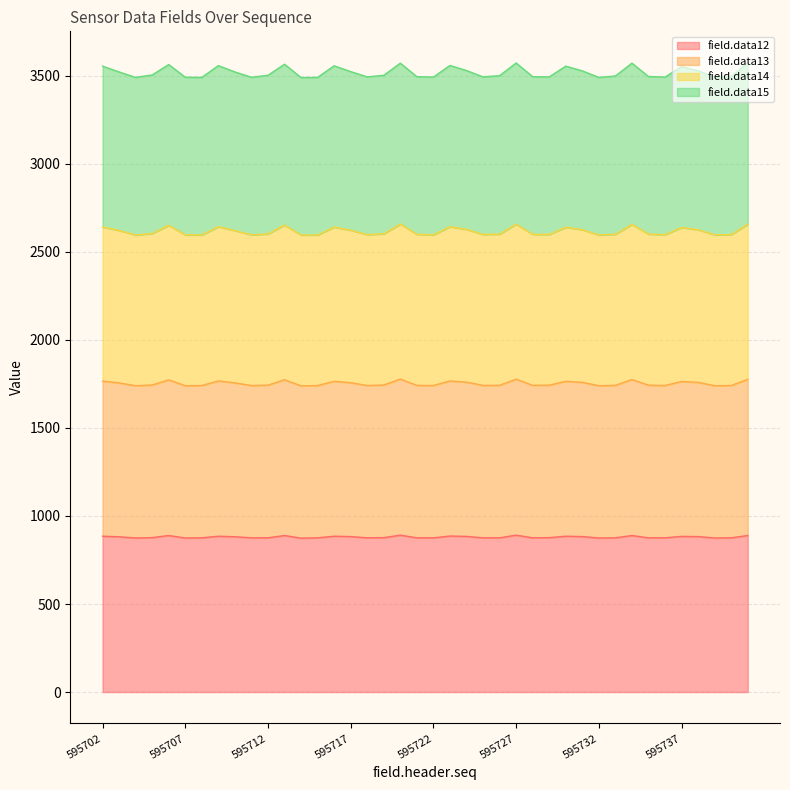

What is the highest value of the field.data12 series?

891